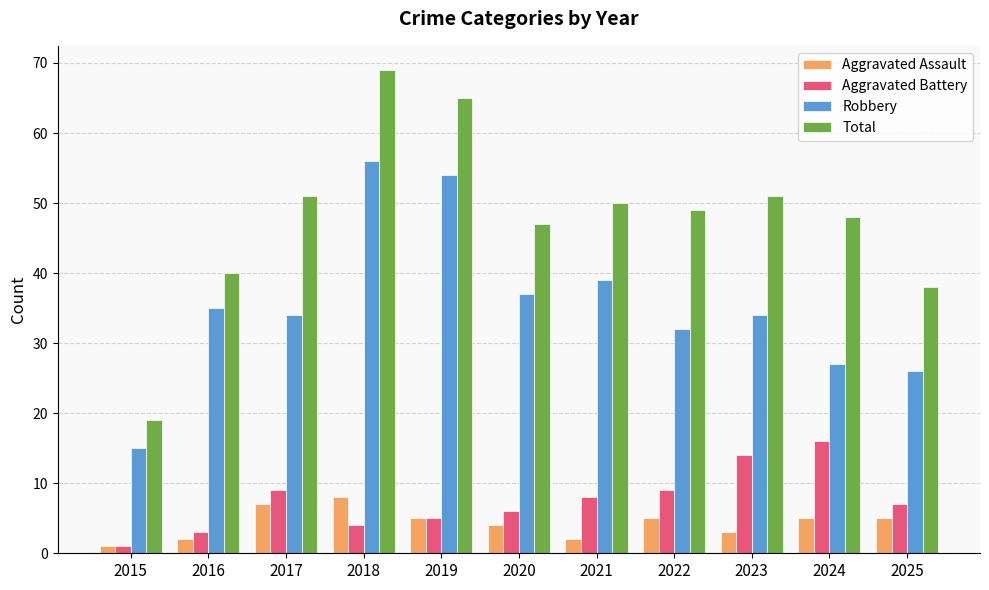

At how many categories does at least one series exceed 23?

10